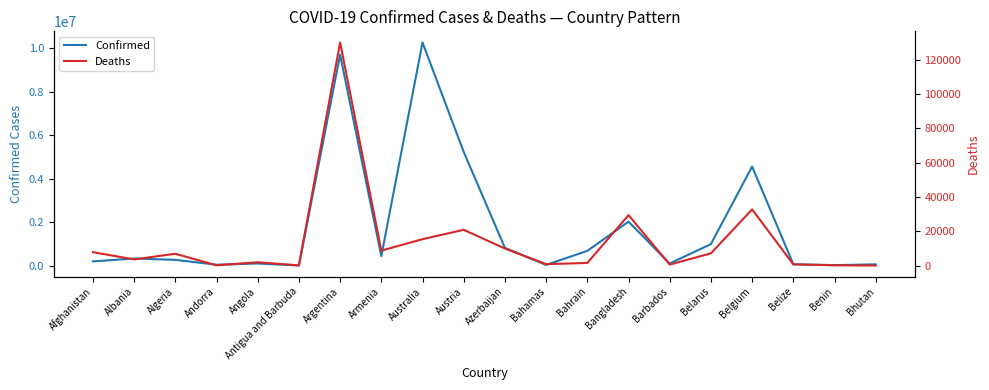

What is the maximum value shown in the chart?

10276500